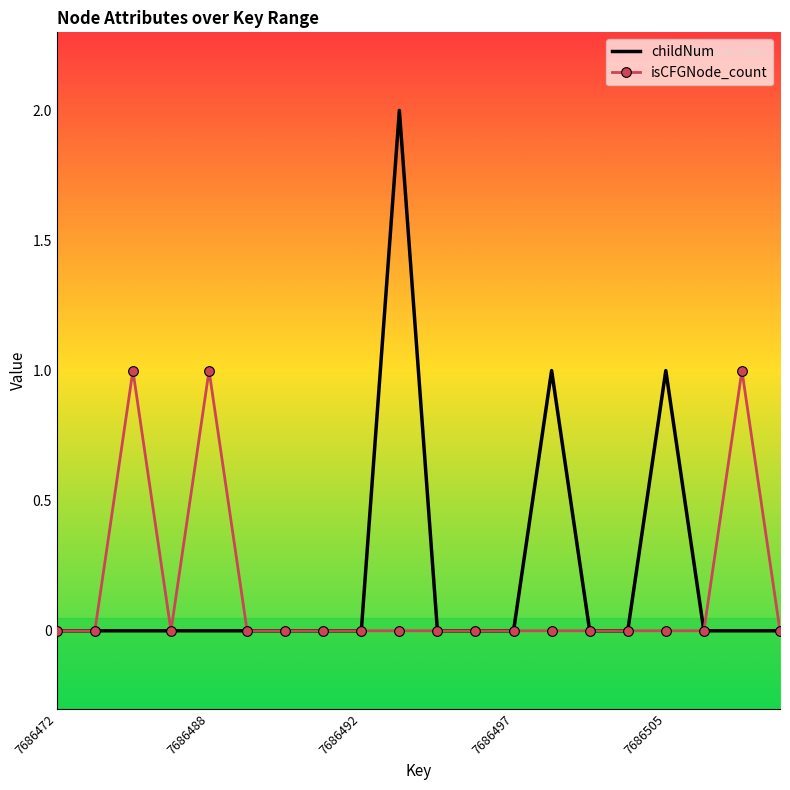

What is the difference between the maximum and minimum values in the childNum series?

2